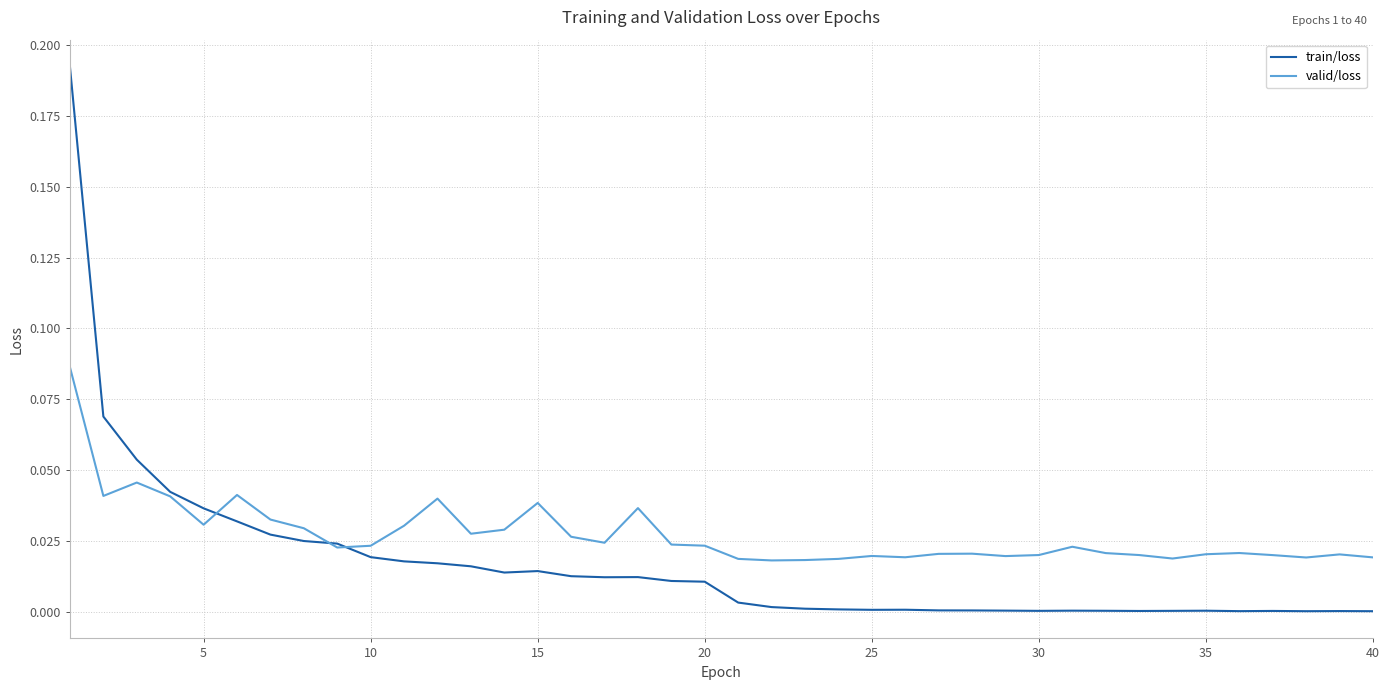

List the series in order of their overall mean, highest first.

valid/loss, train/loss